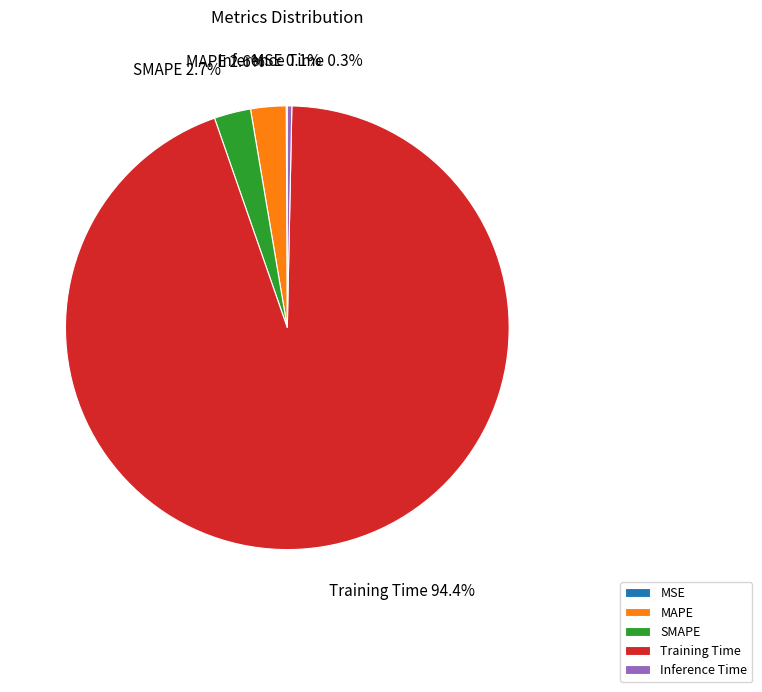

How much of the chart is everything except Inference Time?

99.7%